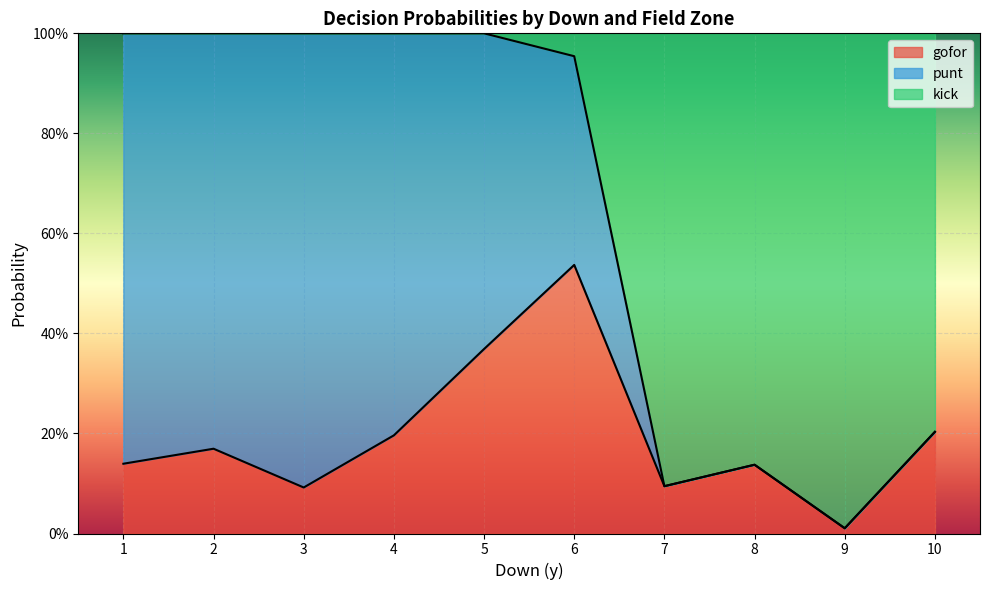

After their last crossing, which series has the higher values: gofor or kick?

kick